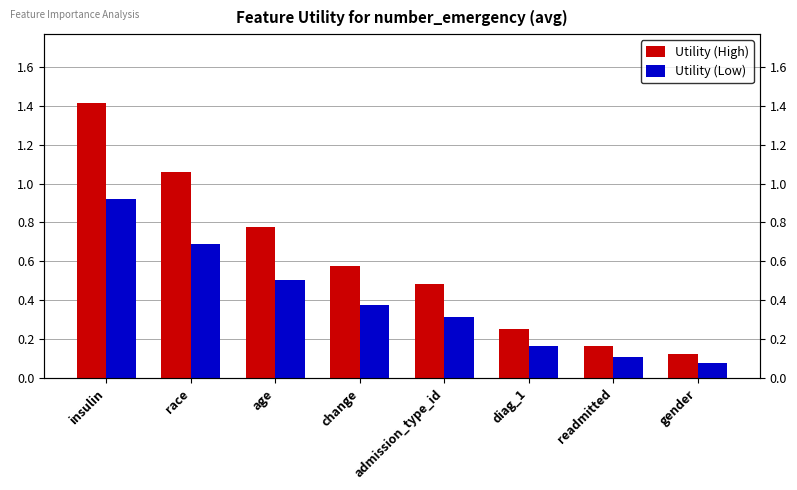

Between insulin and readmitted, which series saw the biggest shift?

Utility (High)